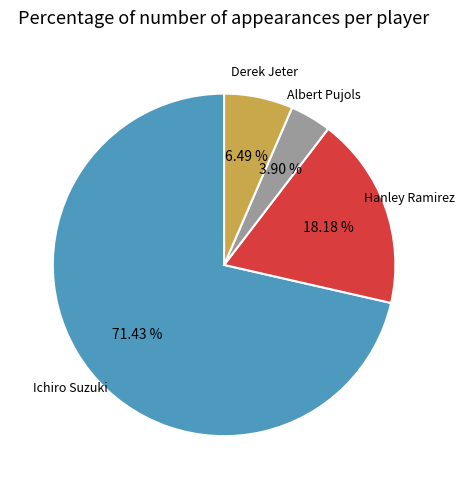

Is Ichiro Suzuki the majority of the pie?

Yes